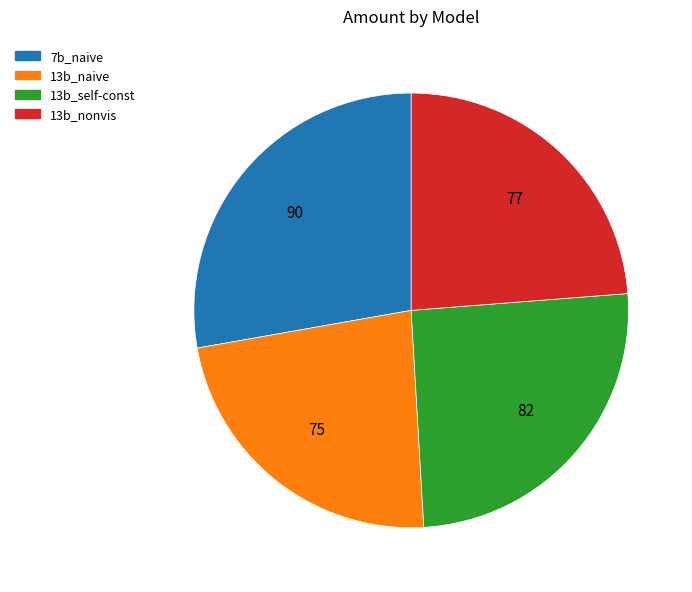

Count the number of slices in the pie.

4